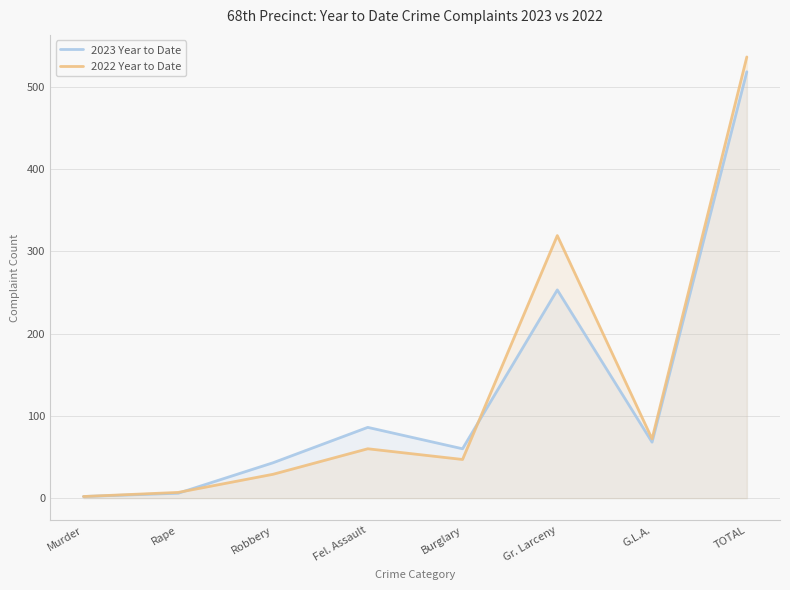

The value of 2022 Year to Date at Robbery is 47. True or false?

False